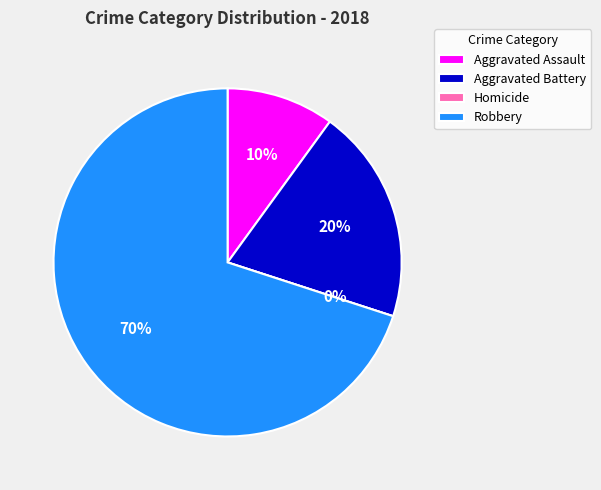

What is the smallest slice in the pie chart?

Homicide